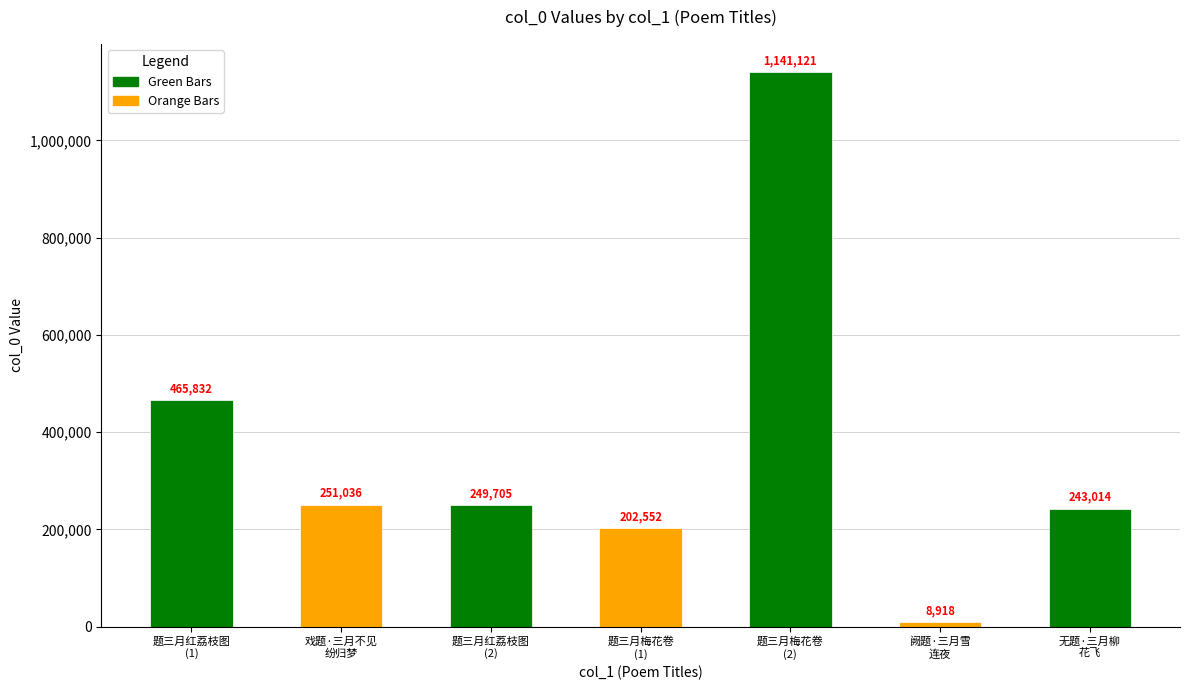

List the labels in order of value, smallest first.

阙题·三月雪
连夜, 题三月梅花卷
(1), 无题·三月柳
花飞, 题三月红荔枝图
(2), 戏题·三月不见
纷归梦, 题三月红荔枝图
(1), 题三月梅花卷
(2)